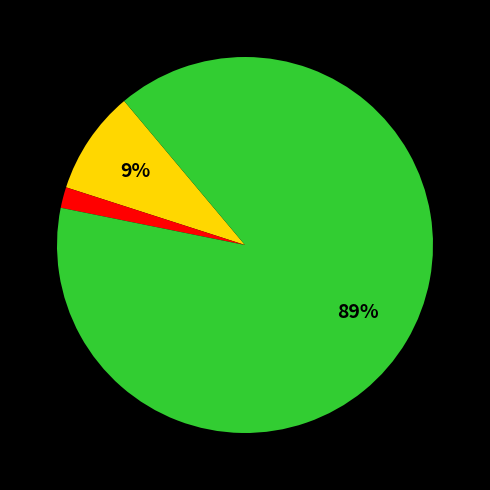

To the nearest percent, what is the average slice percentage?

33%